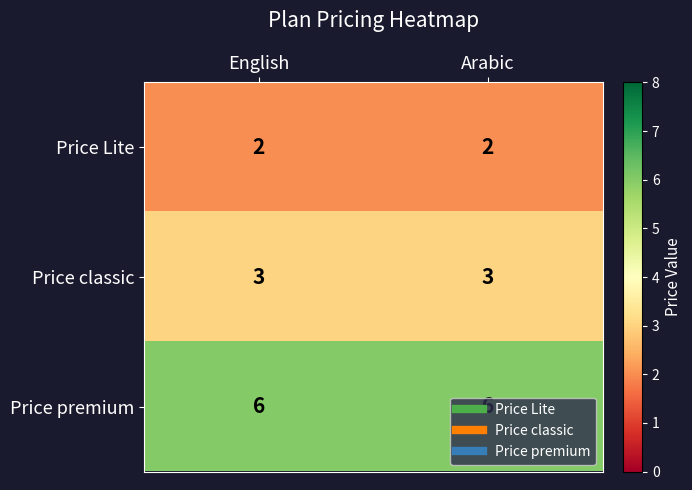

List the series in order of their overall mean, highest first.

Price premium, Price classic, Price Lite